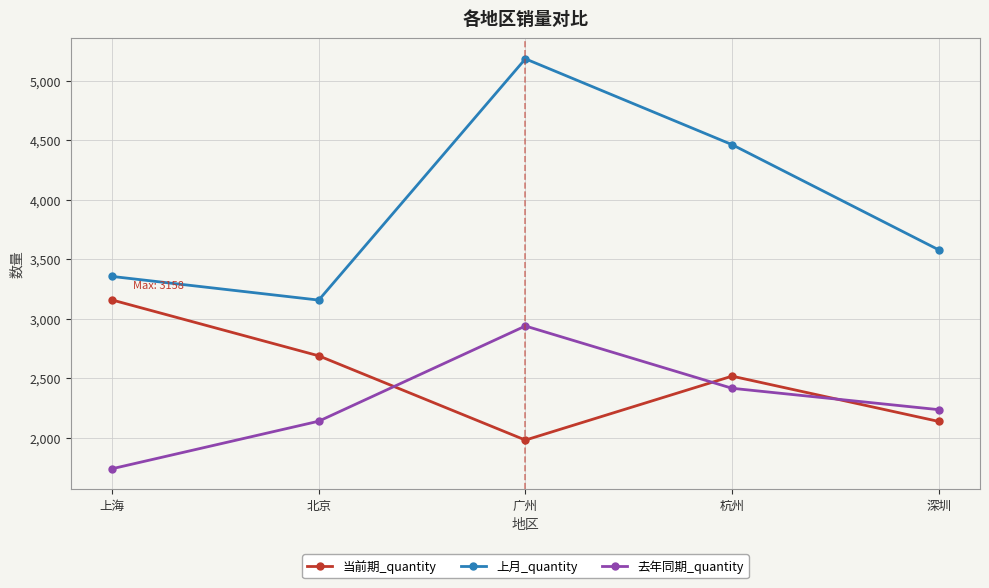

Where is the first local minimum for 当前期_quantity?

广州